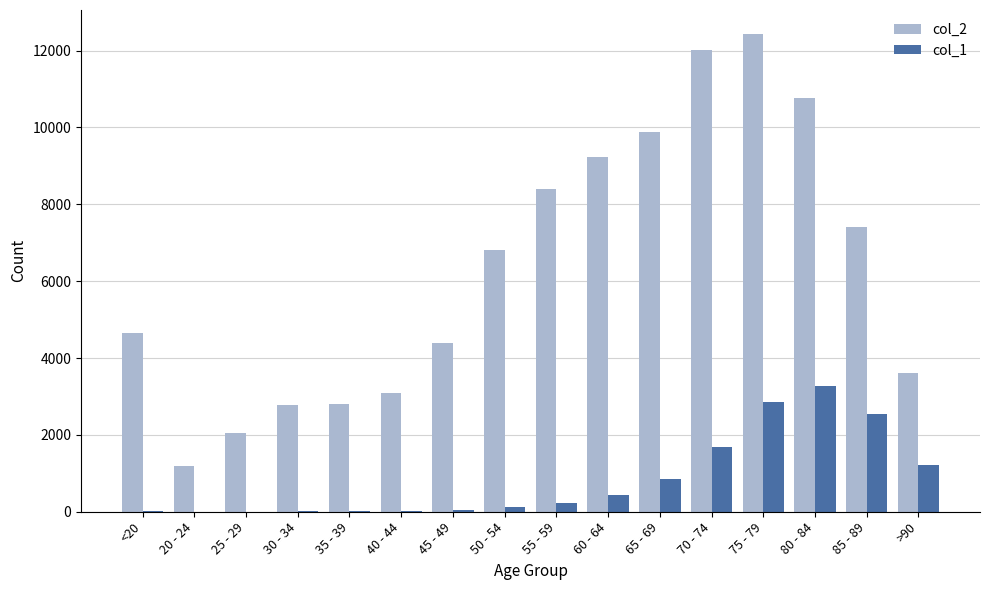

At which category is the sum across all series the highest?

75 - 79